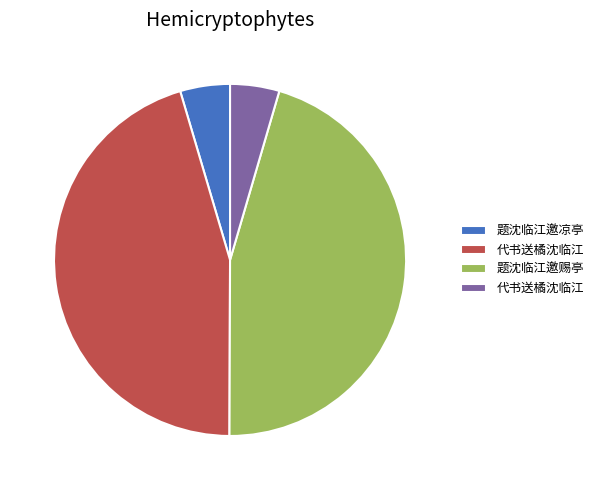

Is there any slice that represents more than half of the pie?

No